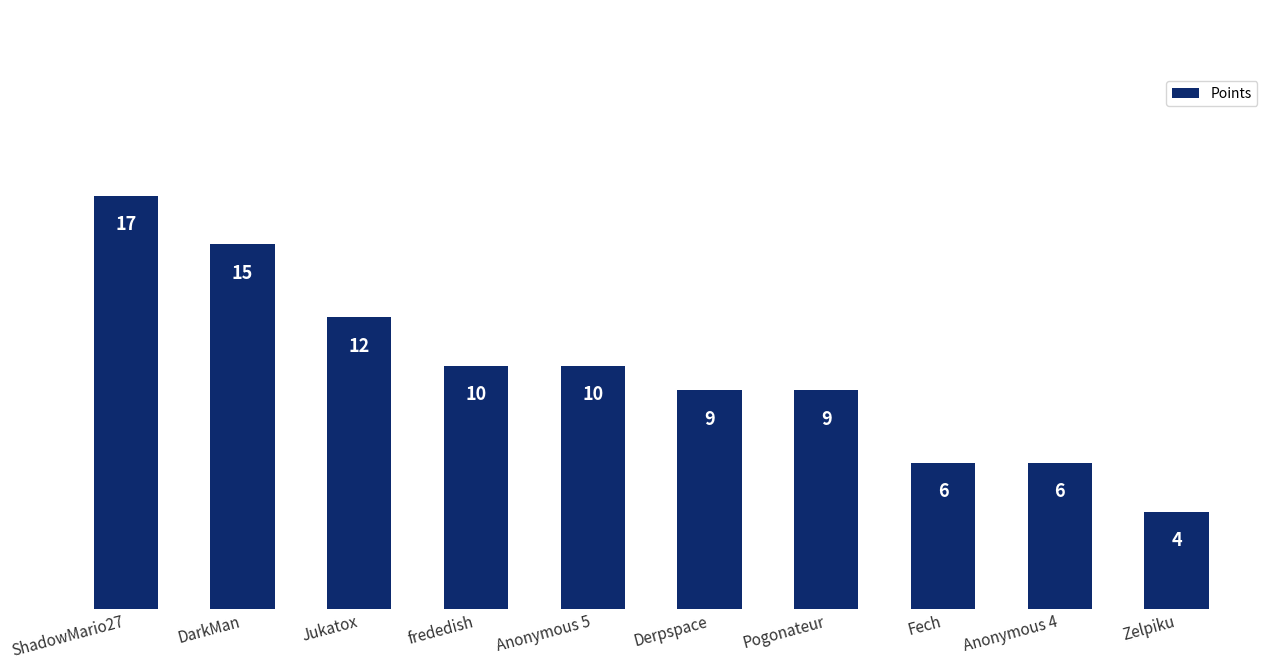

What is the change in value from ShadowMario27 to Derpspace?

-8